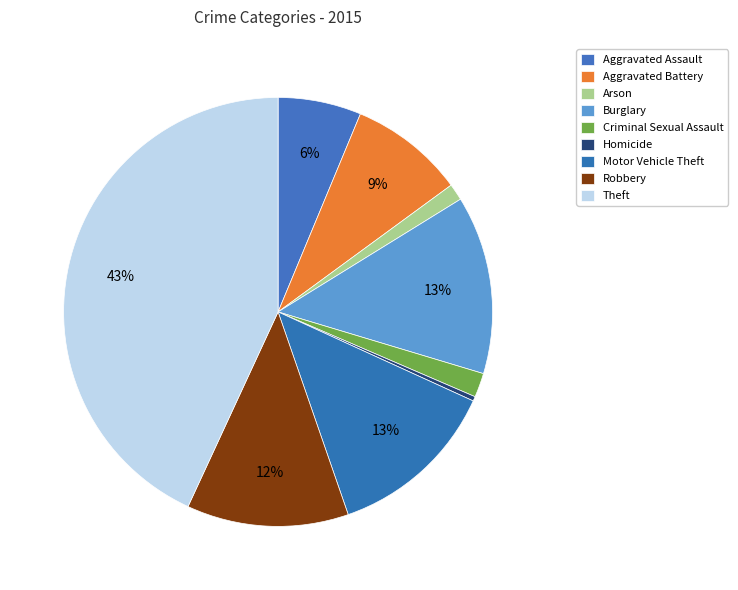

Between Robbery and Arson, which is larger?

Robbery